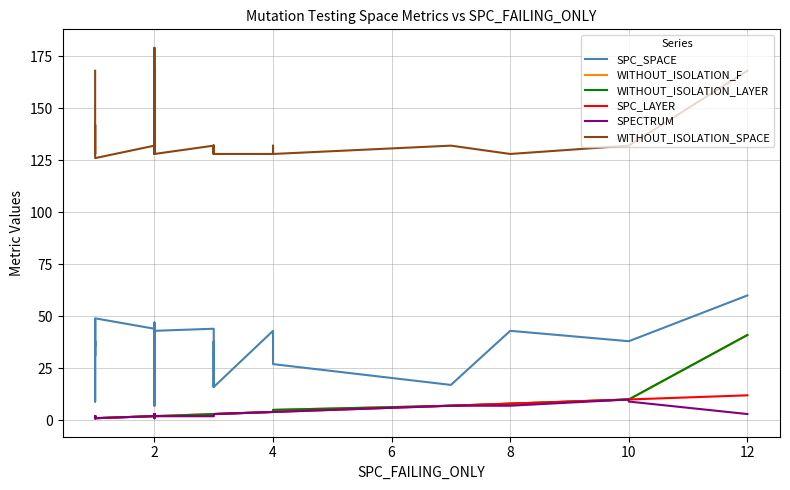

True or false: SPC_SPACE has a value of 3 at 8.

False